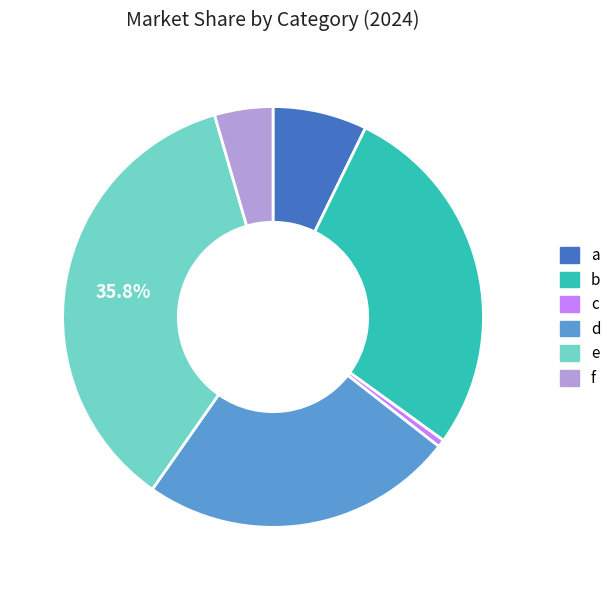

True or false: c accounts for 13% of the total.

False